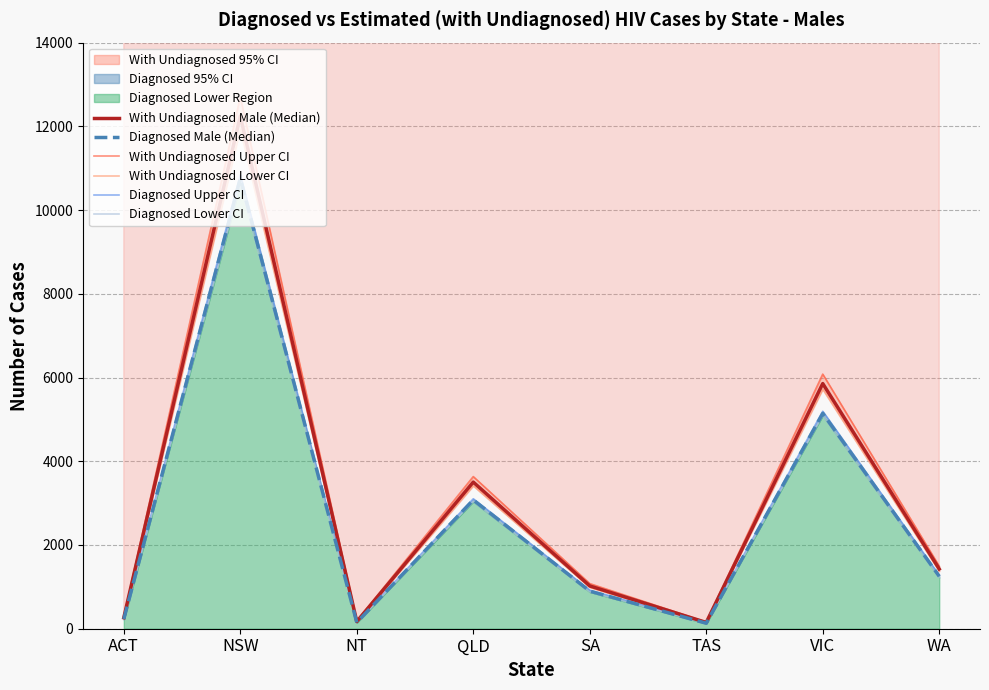

What position from the right is ACT?

8